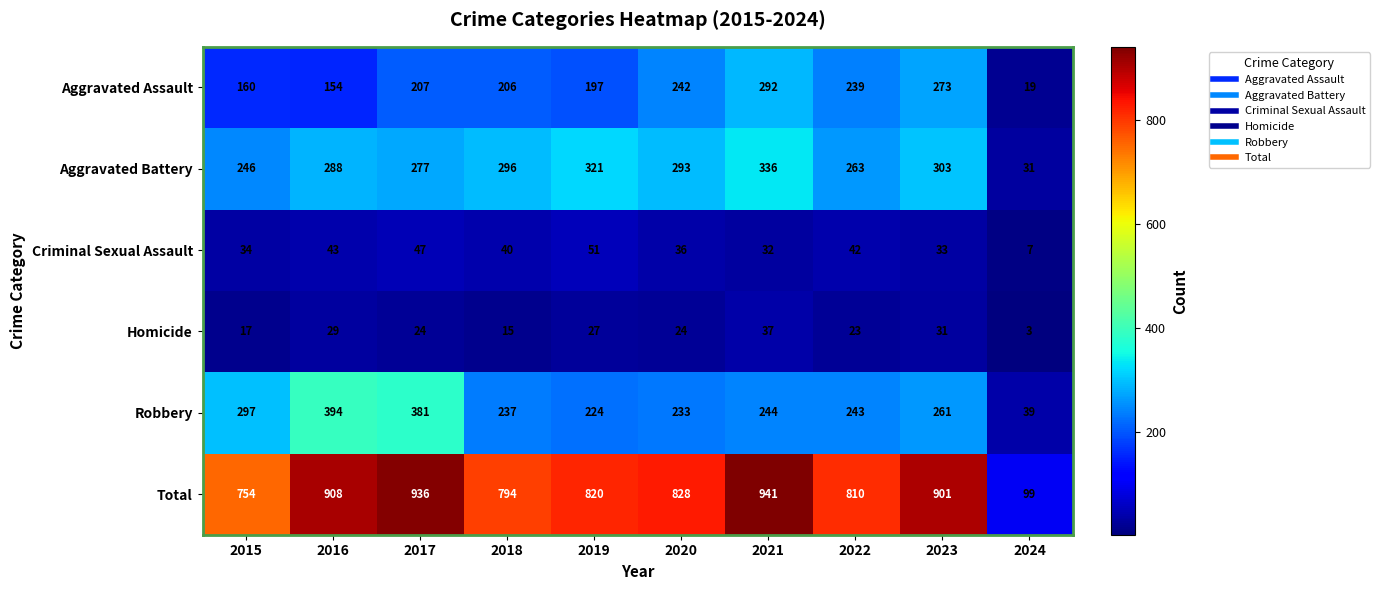

What value does the Homicide series have at 2017?

24